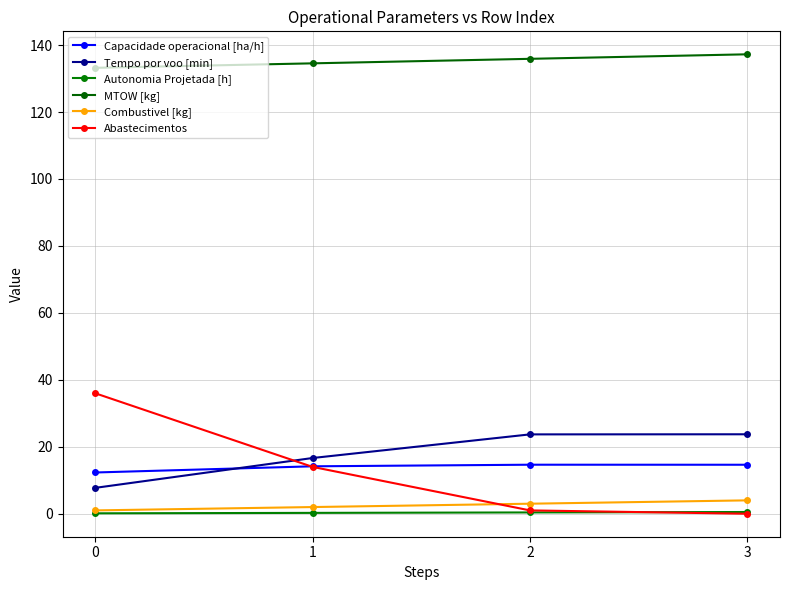

Between 1 and 3, which series saw the biggest shift?

Abastecimentos